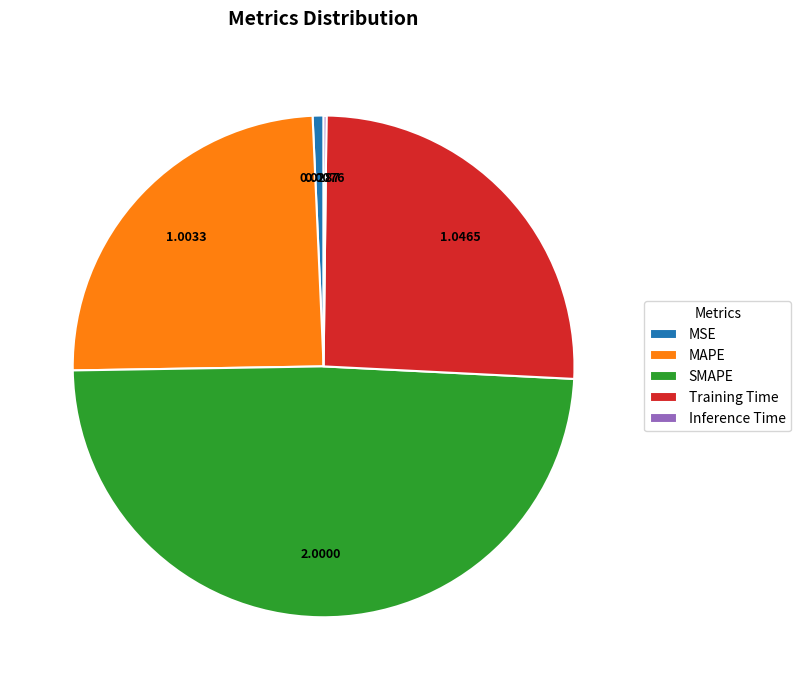

Combined, do SMAPE and Training Time account for over 50%?

Yes